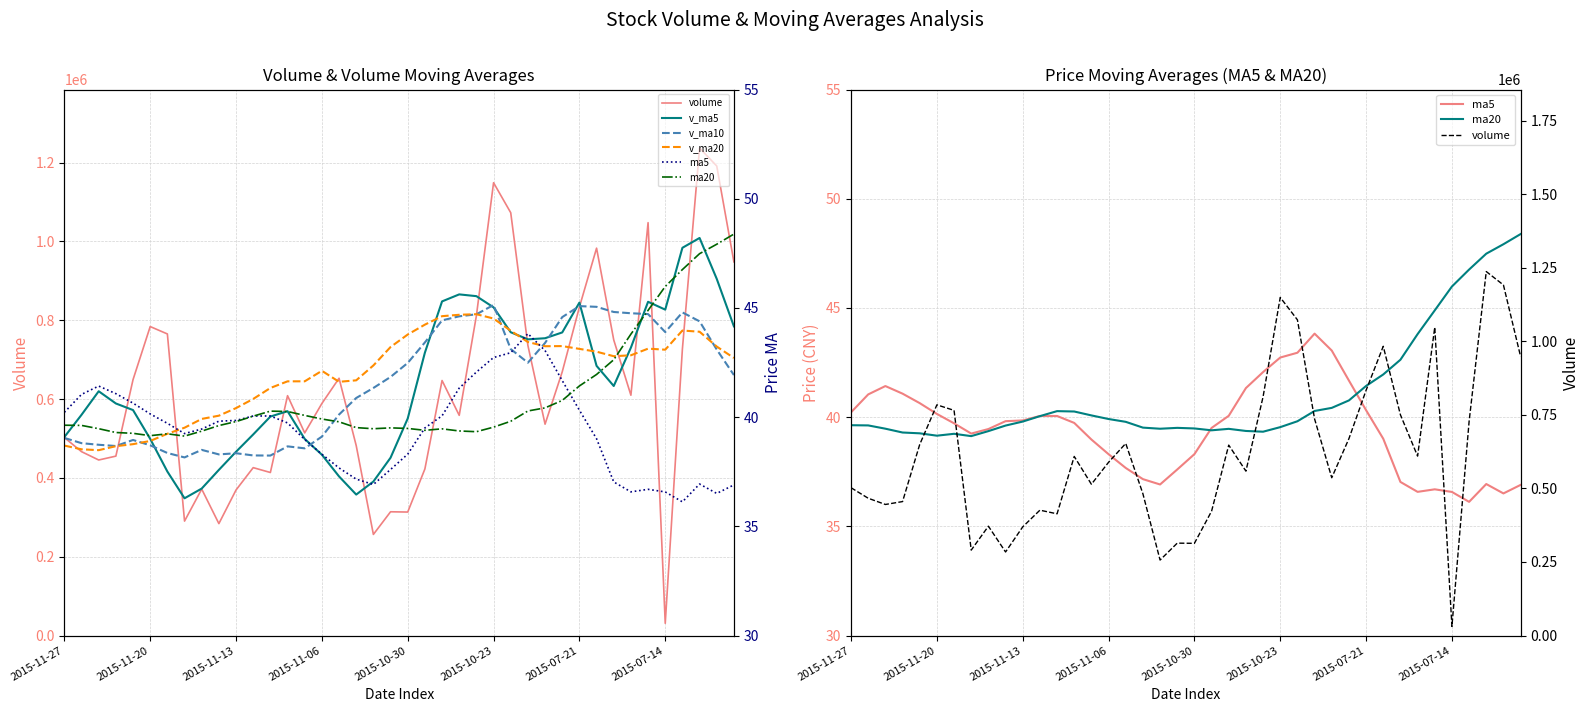

How many times do volume and v_ma10 cross each other?

12